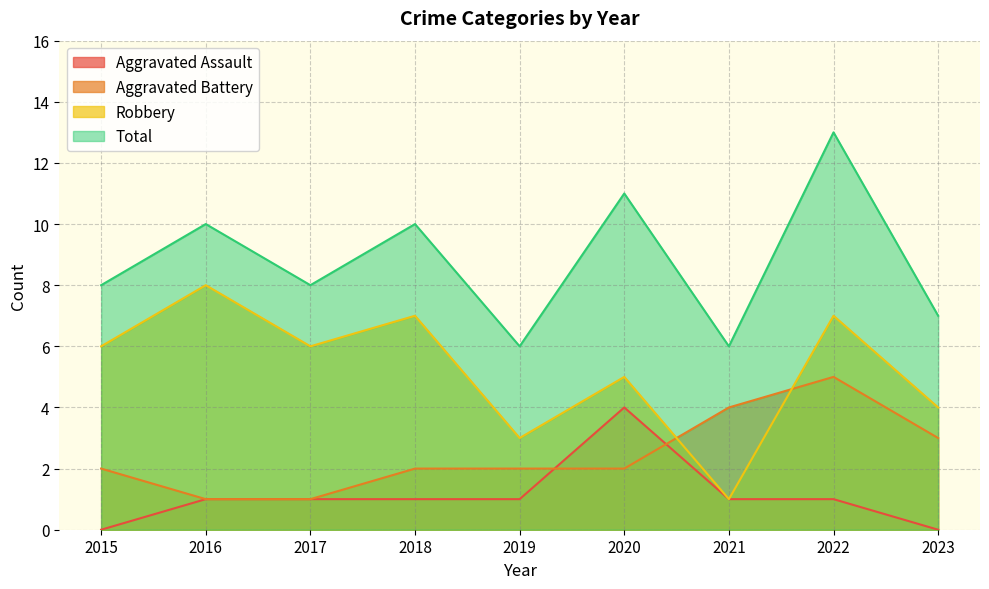

How many values in the Robbery series exceed 6?

3